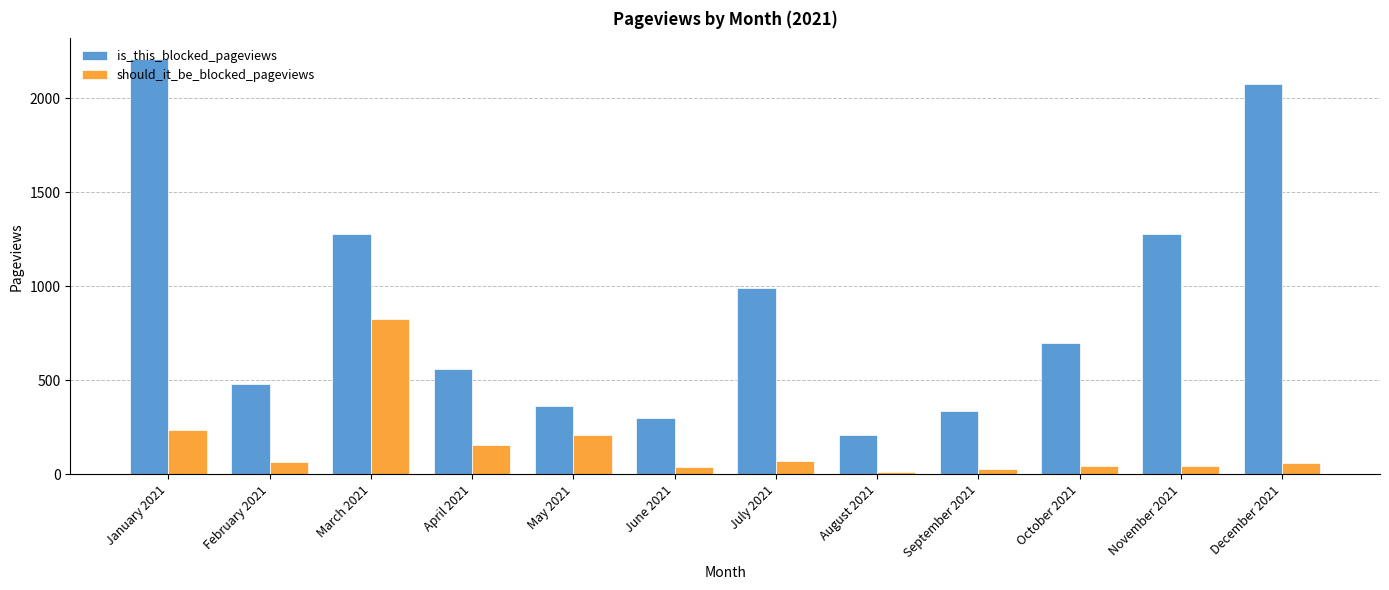

Rank the series by their average value, from highest to lowest.

is_this_blocked_pageviews, should_it_be_blocked_pageviews